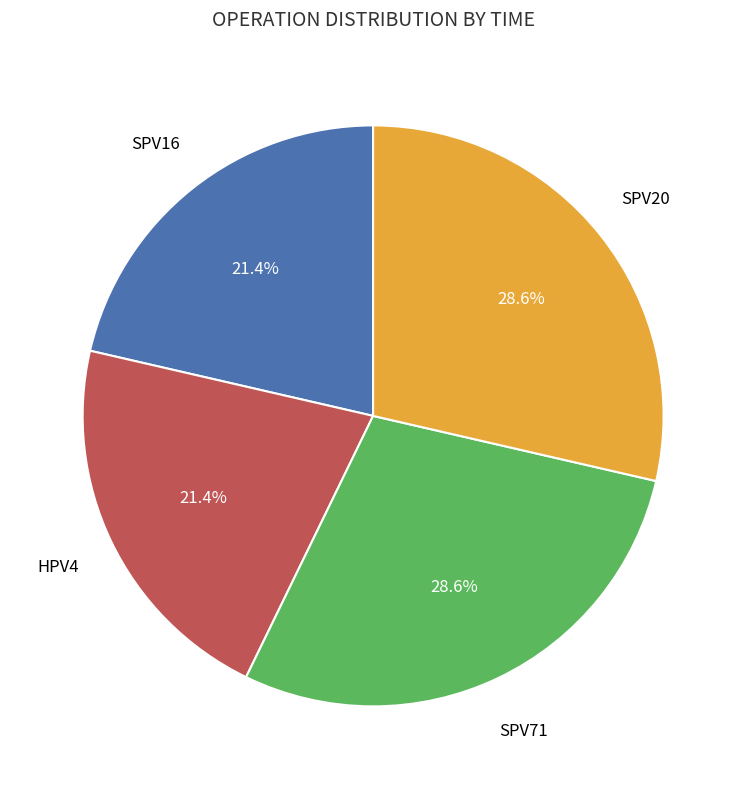

Does any single category account for the majority?

No